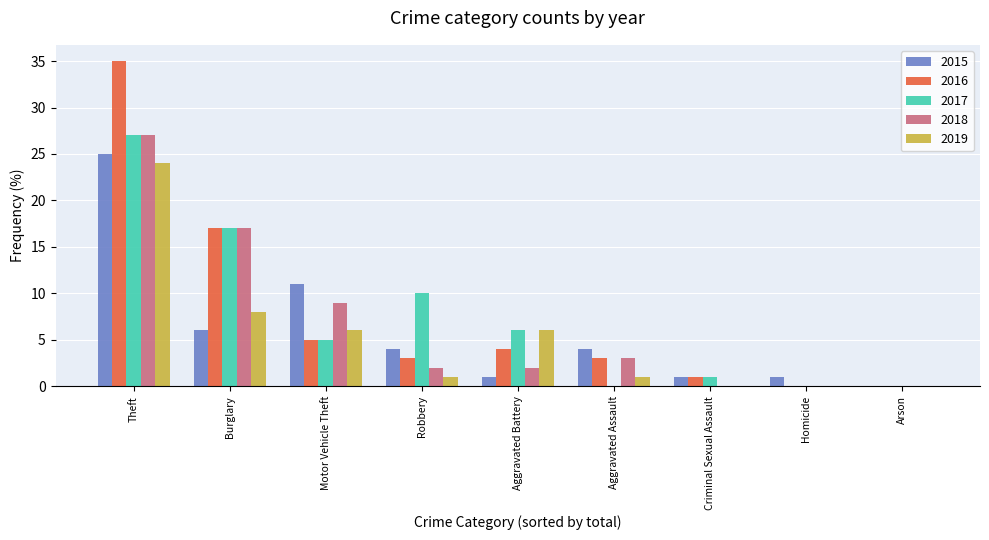

What is the total value across all series at Burglary?

65